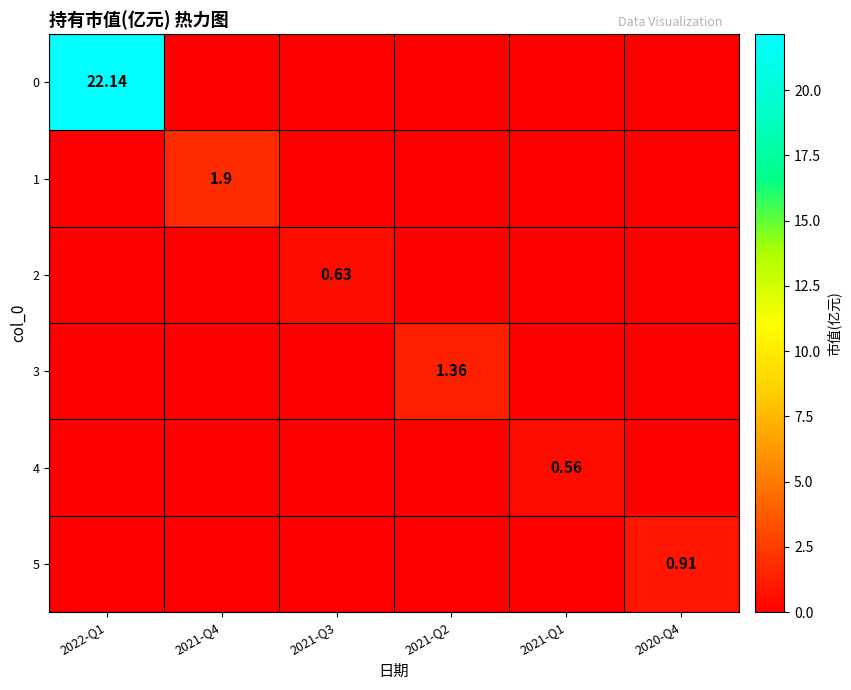

List the labels in order of 0 value, smallest first.

2021-Q4, 2021-Q3, 2021-Q2, 2021-Q1, 2020-Q4, 2022-Q1